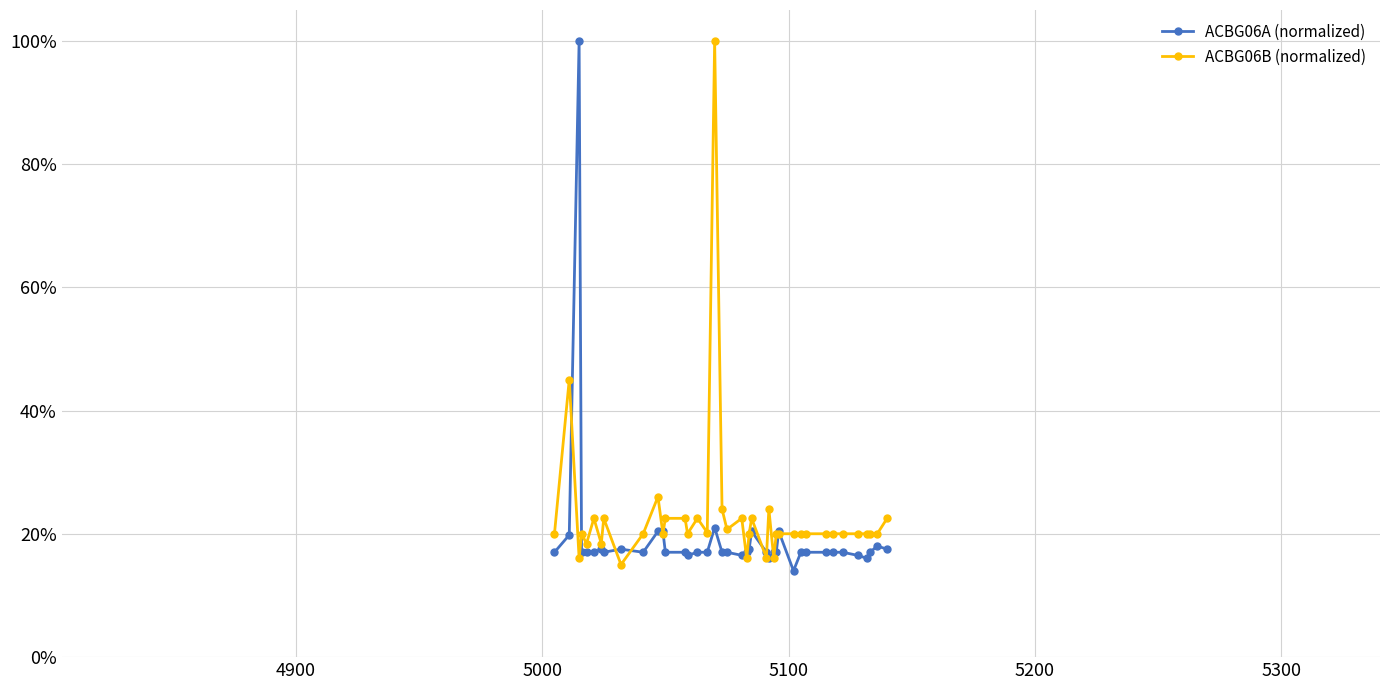

Rank the series by their average value, from lowest to highest.

ACBG06A (normalized), ACBG06B (normalized)